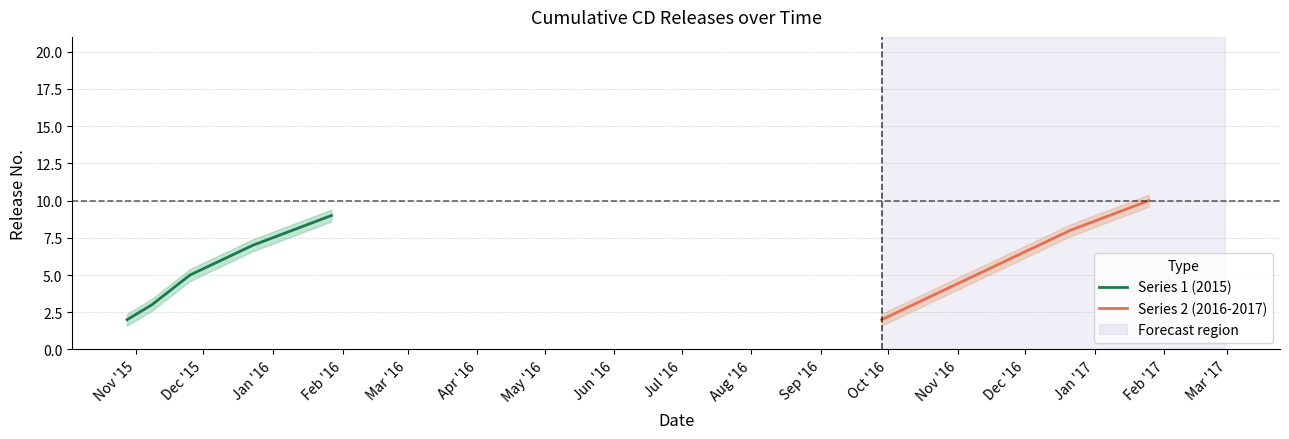

Does the chart have visible grid lines?

Yes